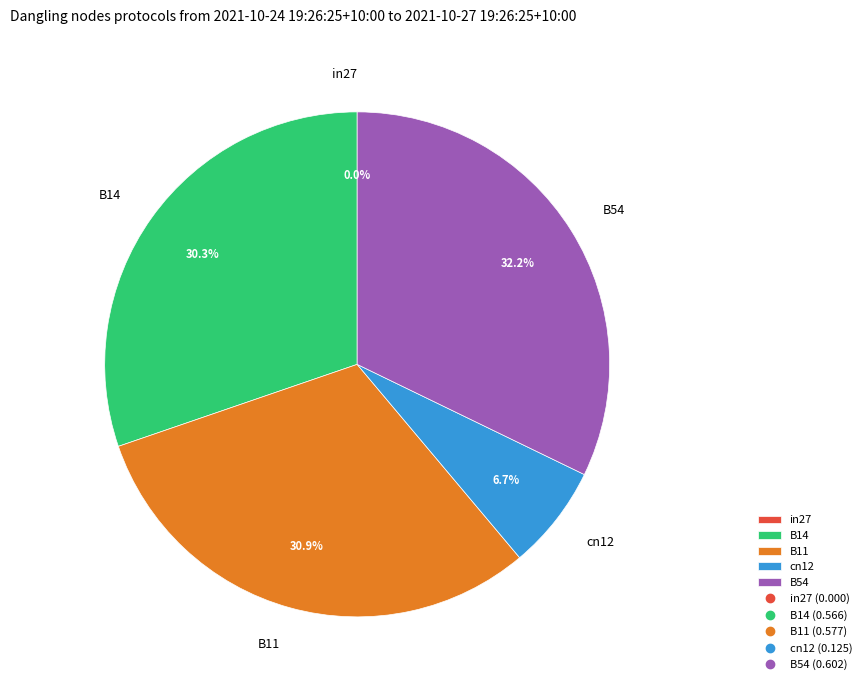

What percentage is the cn12 slice, to the nearest percent?

7%